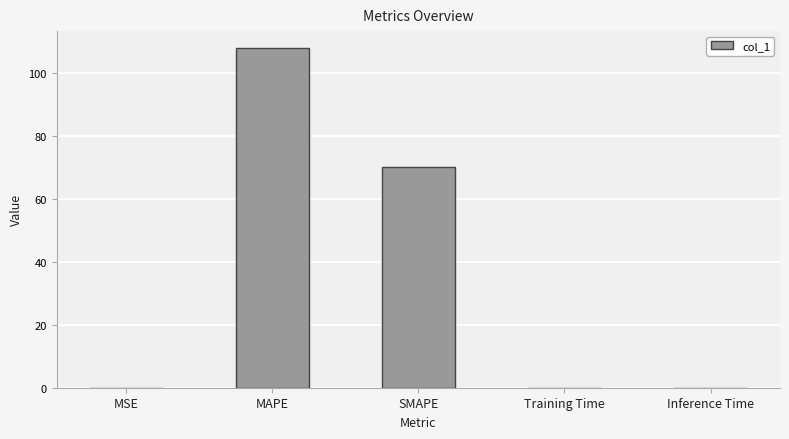

What is the greatest value displayed?

108.0